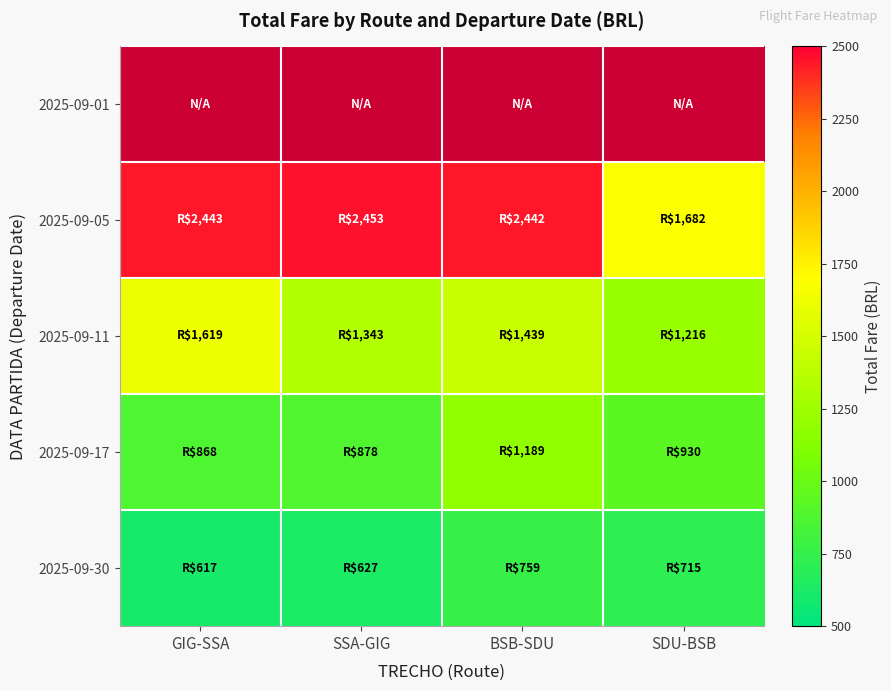

At SDU-BSB, list the series in order from largest to smallest.

2025-09-05, 2025-09-11, 2025-09-17, 2025-09-30, 2025-09-01